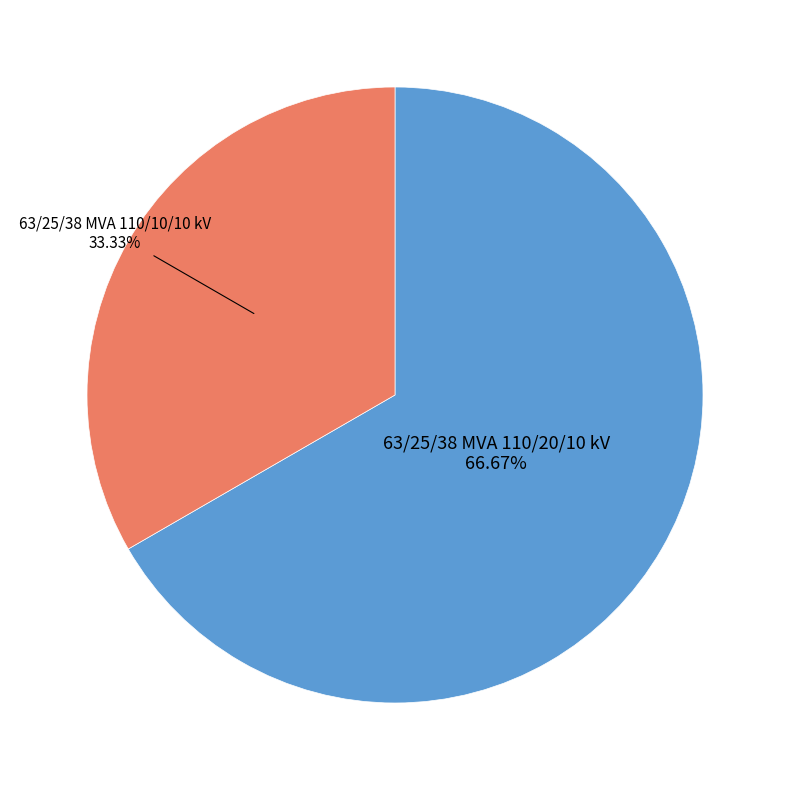

Is there a majority slice in this chart?

Yes